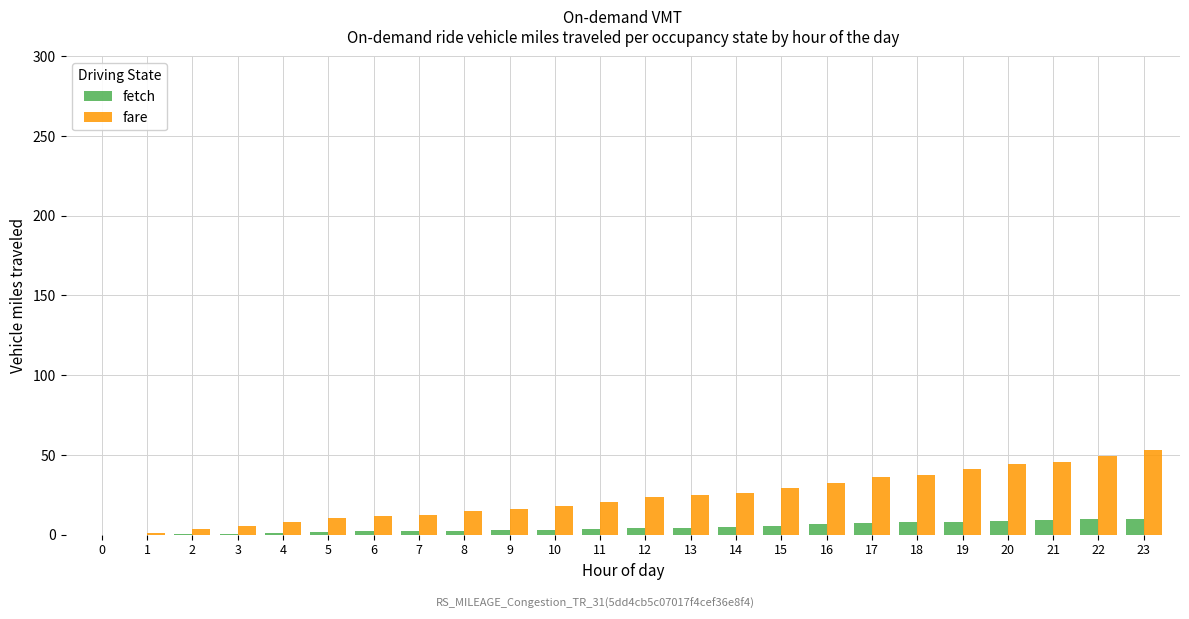

Which series has the largest total across all categories?

fare